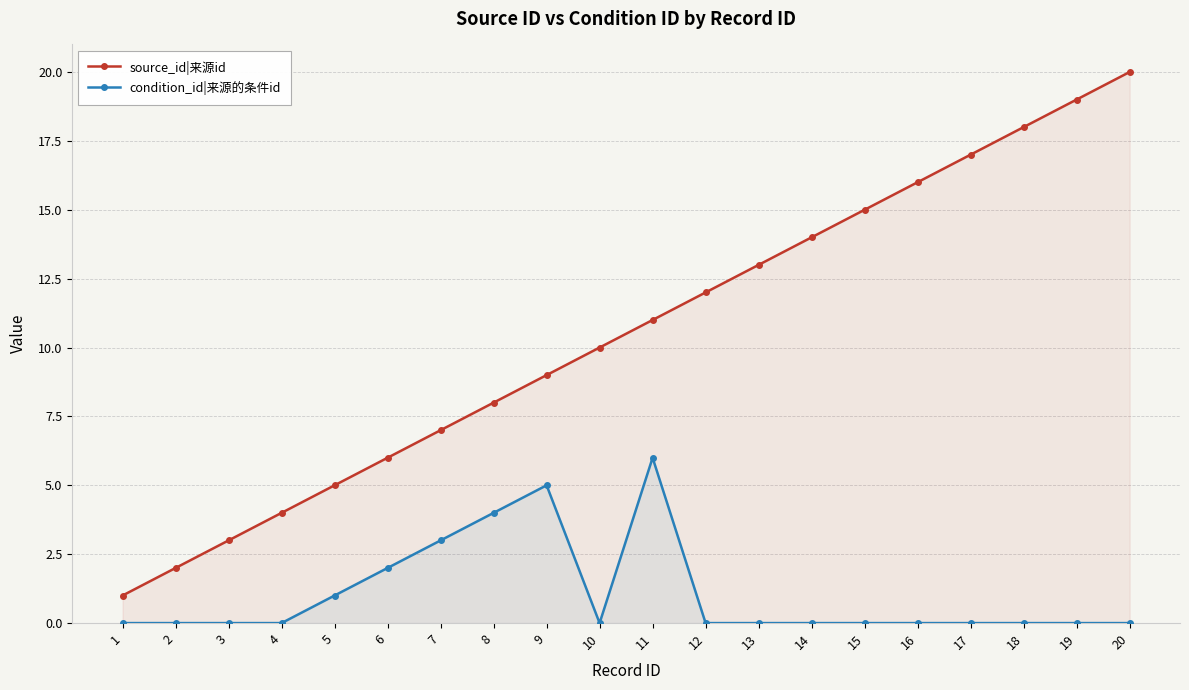

Reading left to right, what are all the values shown in this chart?

source_id|来源id: 1=1	2=2	3=3	4=4	5=5	6=6	7=7	8=8	9=9	10=10	11=11	12=12	13=13	14=14	15=15	16=16	17=17	18=18	19=19	20=20
condition_id|来源的条件id: 1=0	2=0	3=0	4=0	5=1	6=2	7=3	8=4	9=5	10=0	11=6	12=0	13=0	14=0	15=0	16=0	17=0	18=0	19=0	20=0